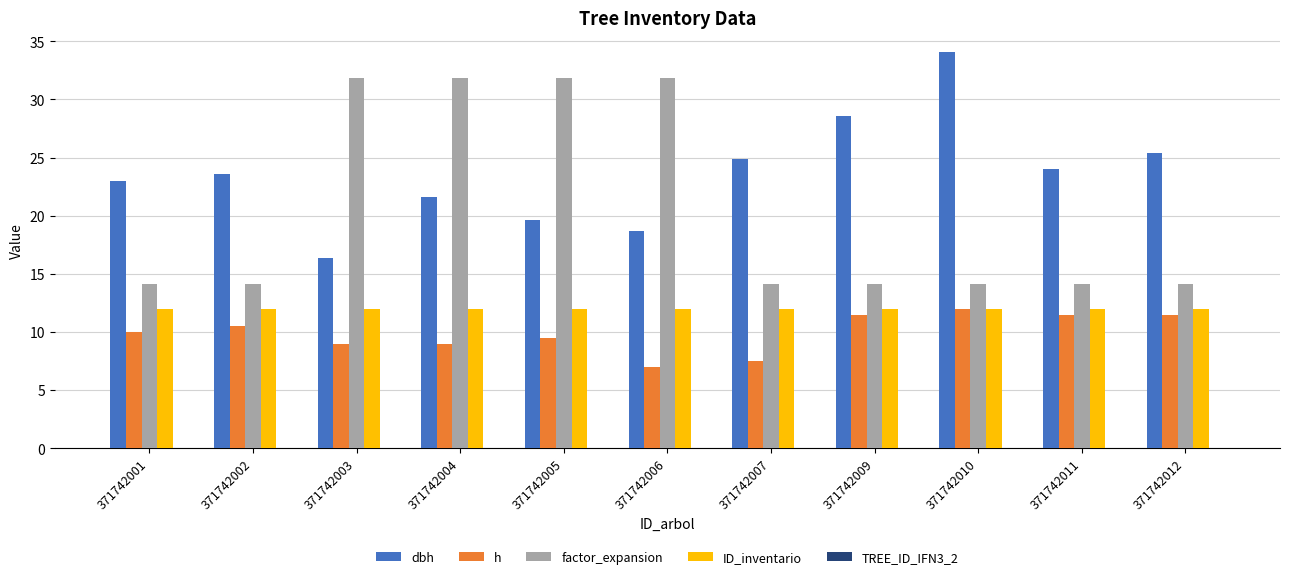

Which series changed the most between 371742006 and 371742012?

factor_expansion